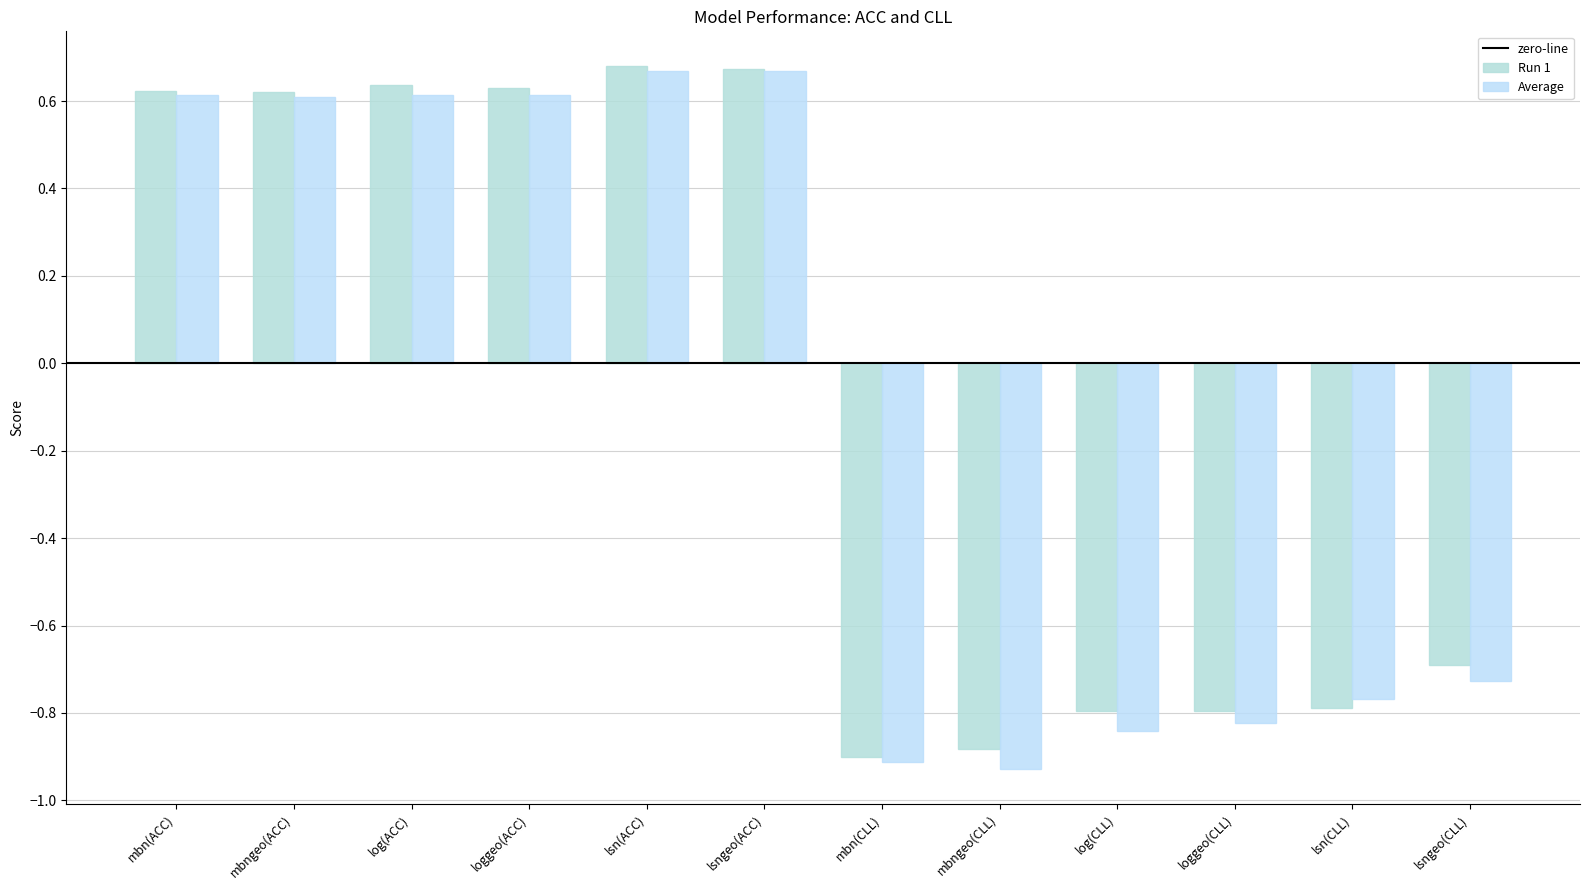

Which series has the largest range (max minus min)?

Average